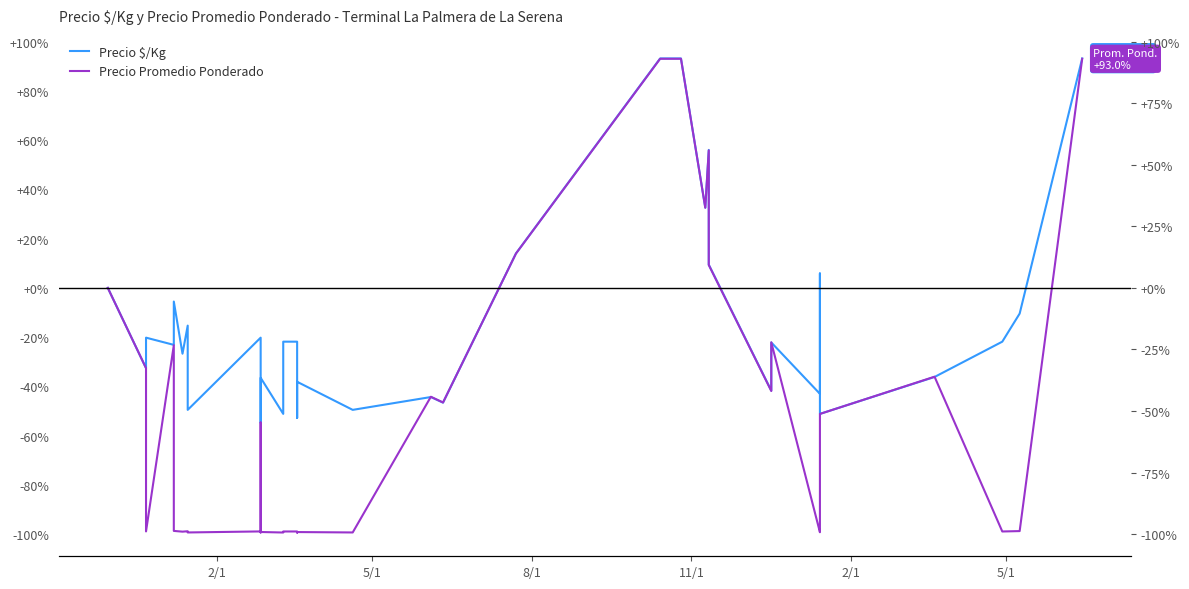

Rank the series at 8/1 from highest to lowest value.

Precio $/Kg, Precio Promedio Ponderado